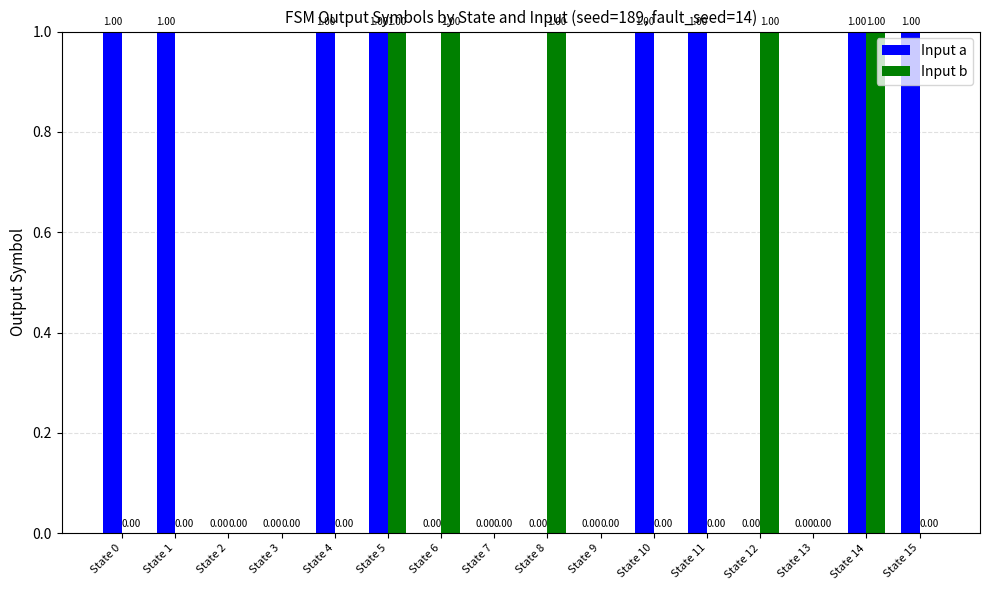

Reading left to right, what are all the values shown in this chart?

Input a: 1	1	0	0	1	1	0	0	0	0	1	1	0	0	1	1
Input b: 0	0	0	0	0	1	1	0	1	0	0	0	1	0	1	0